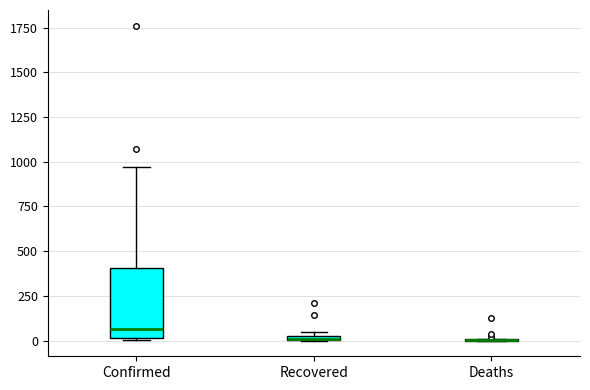

Where does the upper whisker of the box for Confirmed end on the y-axis? The values are not printed on the chart, so give them approximately, as read against the axis.

950